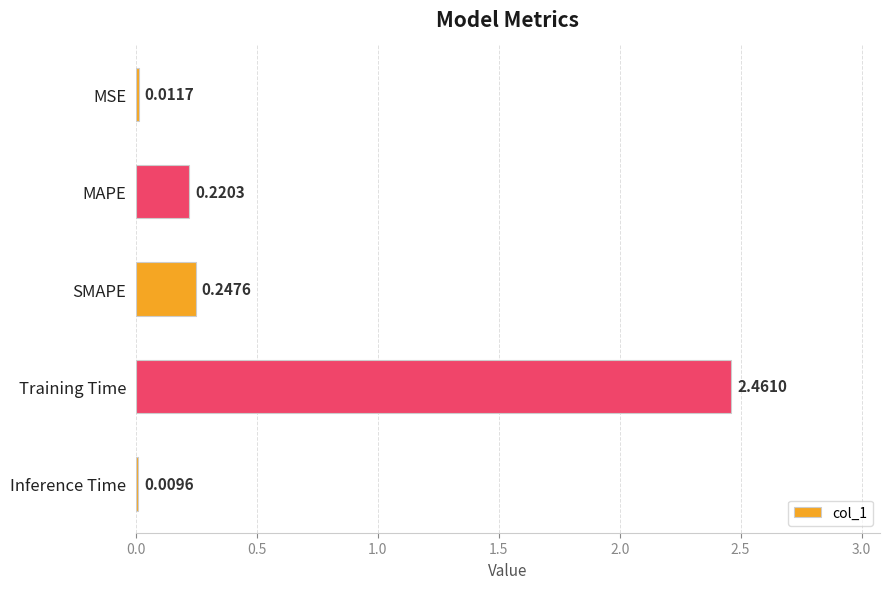

What is the label of the 5th bar from the bottom?

MSE